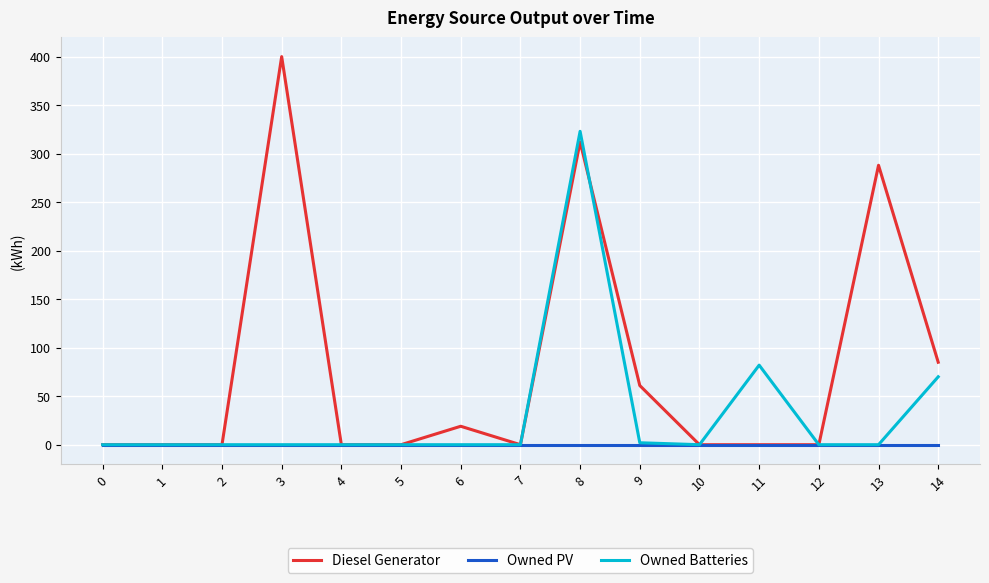

True or false: Owned PV has a value of 0 at 12.

True